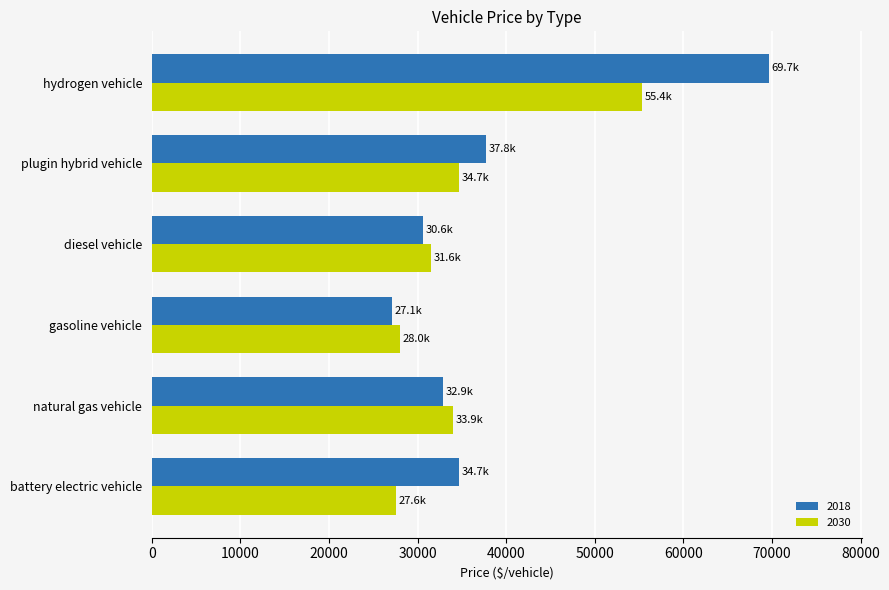

How many values in the 2018 series exceed 34718?

3